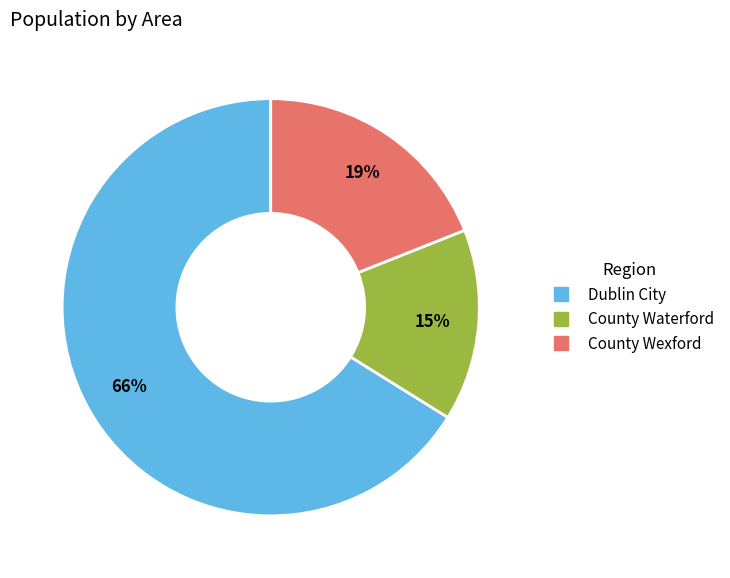

The Dublin City slice represents 56% of the pie. True or false?

False